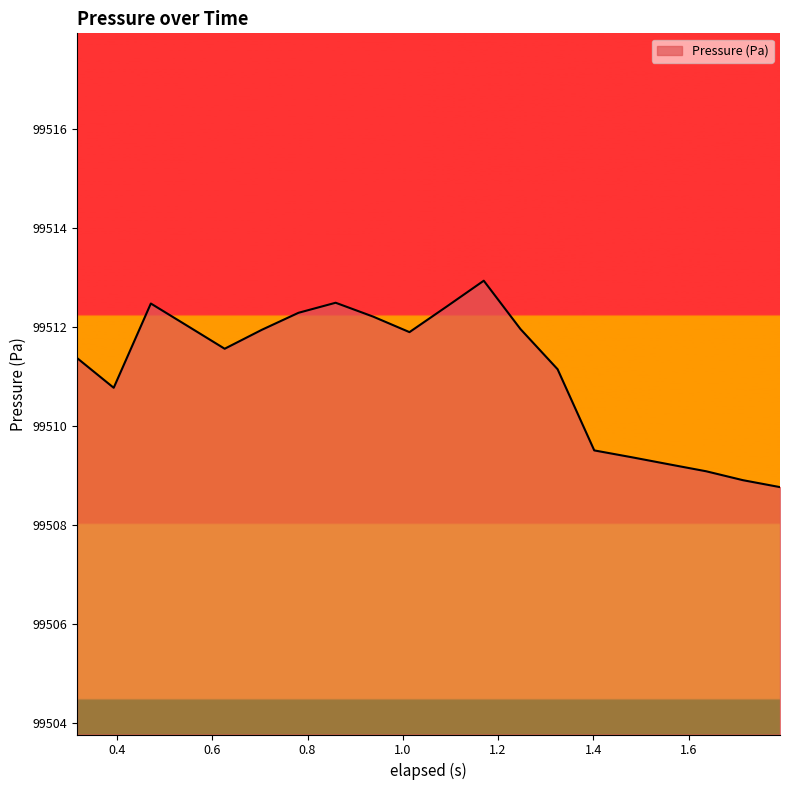

What is the smallest value displayed?

99508.8